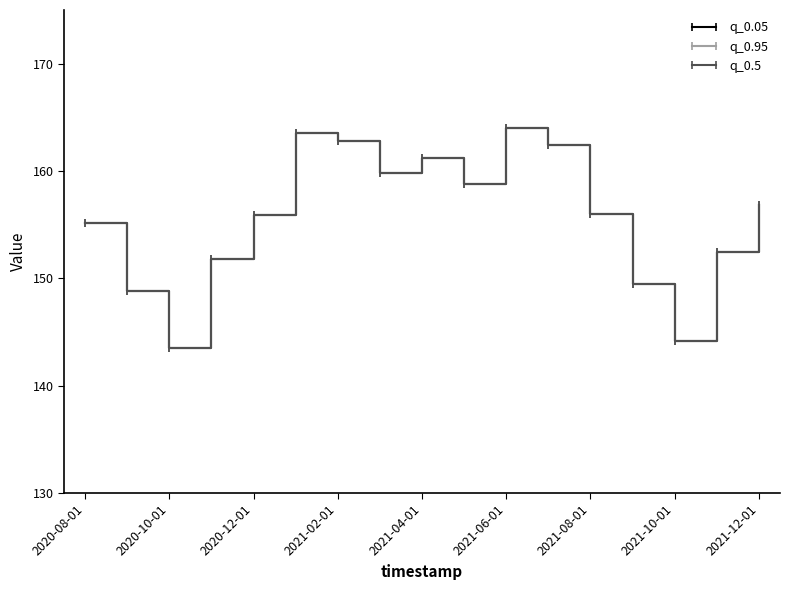

Reading left to right, what are all the values shown in this chart?

q_0.05: 155.2	148.8	143.5	151.8	155.9	163.5	162.8	159.8	161.2	158.8	164.0	162.4	156.0	149.5	144.2	152.5	156.8
q_0.95: 155.2	148.8	143.5	151.8	155.9	163.5	162.8	159.8	161.2	158.8	164.0	162.4	156.0	149.5	144.2	152.5	156.8
q_0.5: 155.2	148.8	143.5	151.8	155.9	163.5	162.8	159.8	161.2	158.8	164.0	162.4	156.0	149.5	144.2	152.5	156.8